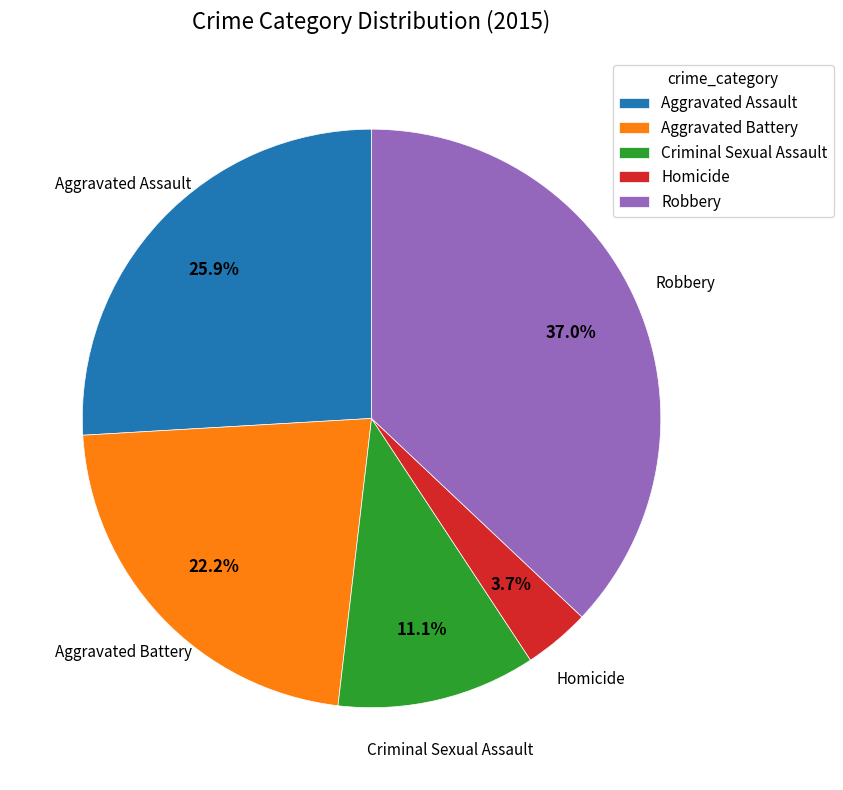

To the nearest percent, what portion does Aggravated Assault represent?

26%